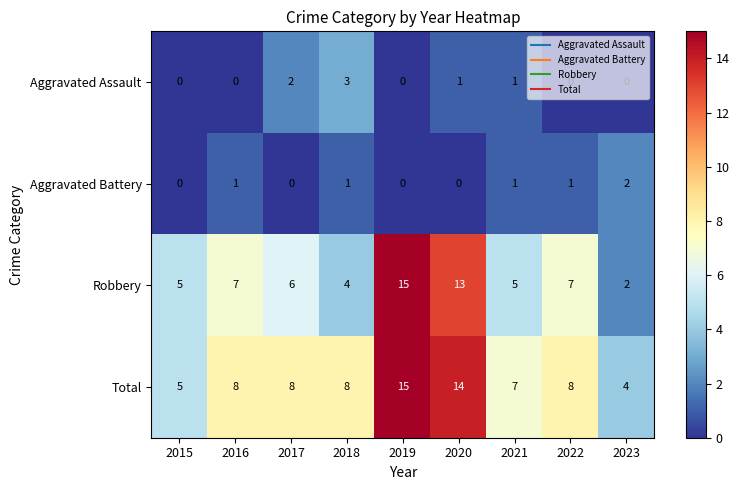

Count the number of data series in this chart.

4